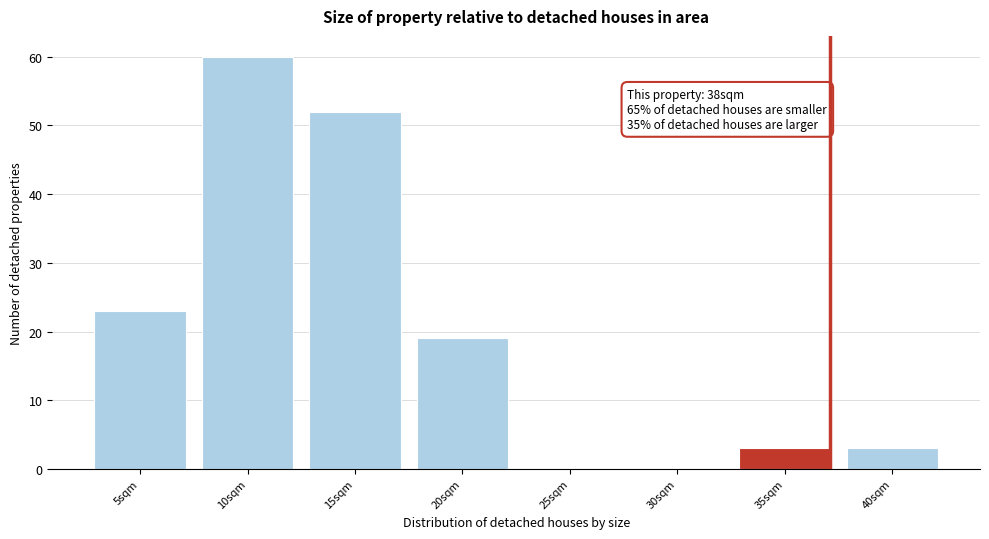

Reading left to right, list all the values displayed in this chart.

5sqm=23	10sqm=60	15sqm=52	20sqm=19	25sqm=0	30sqm=0	35sqm=3	40sqm=3